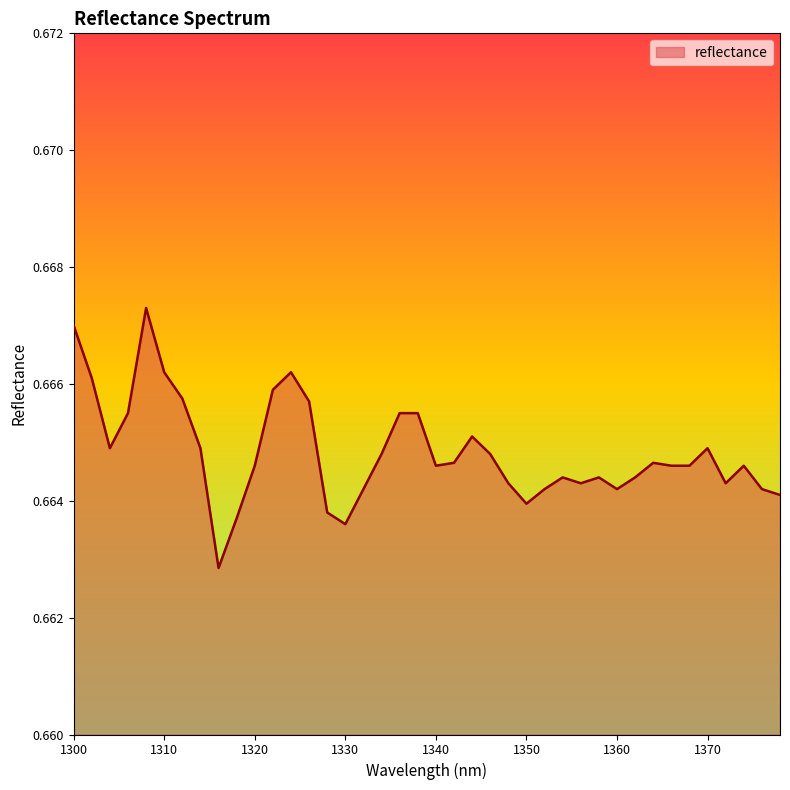

True or false: there are more than 2 points higher than both neighbors.

True